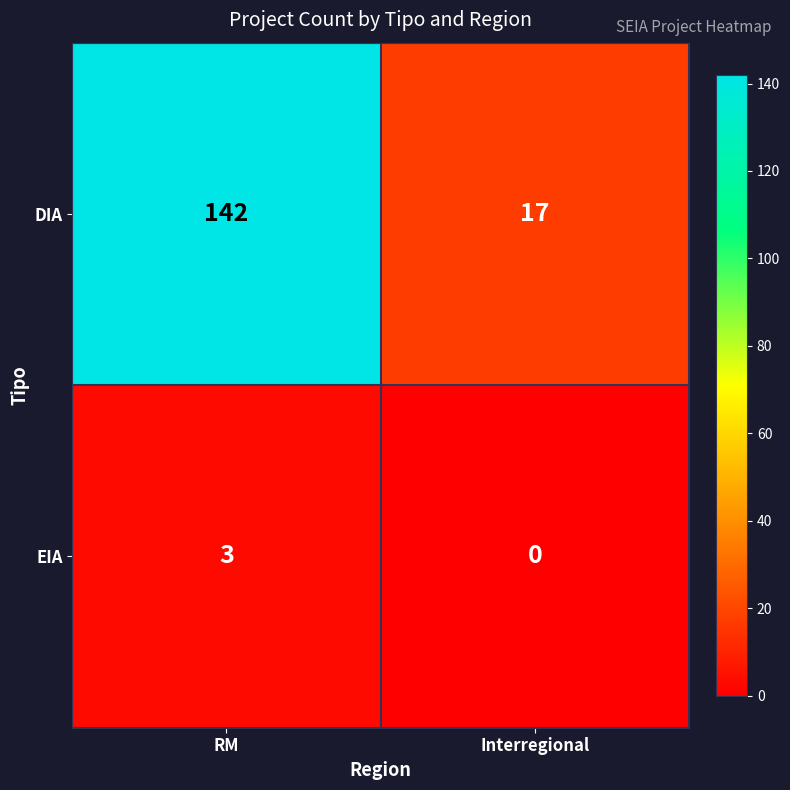

Rank the series by their maximum value, from lowest to highest.

EIA, DIA